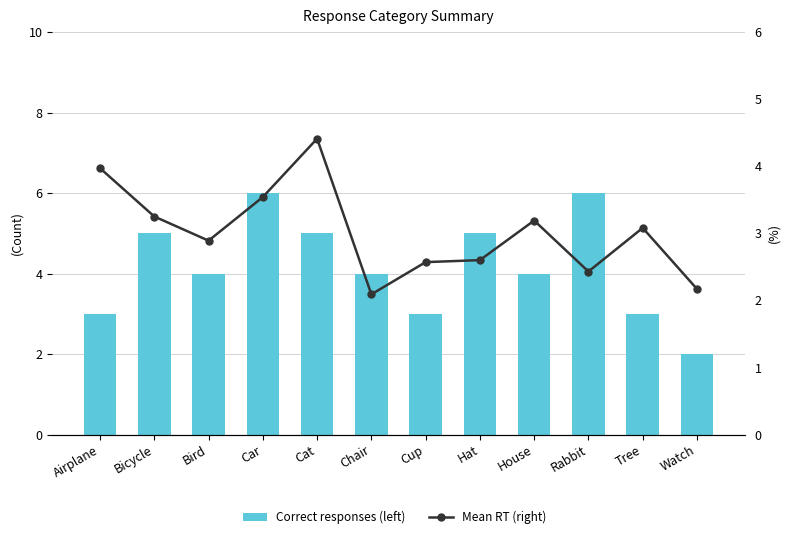

What is the label of the 7th bar from the right?

Chair